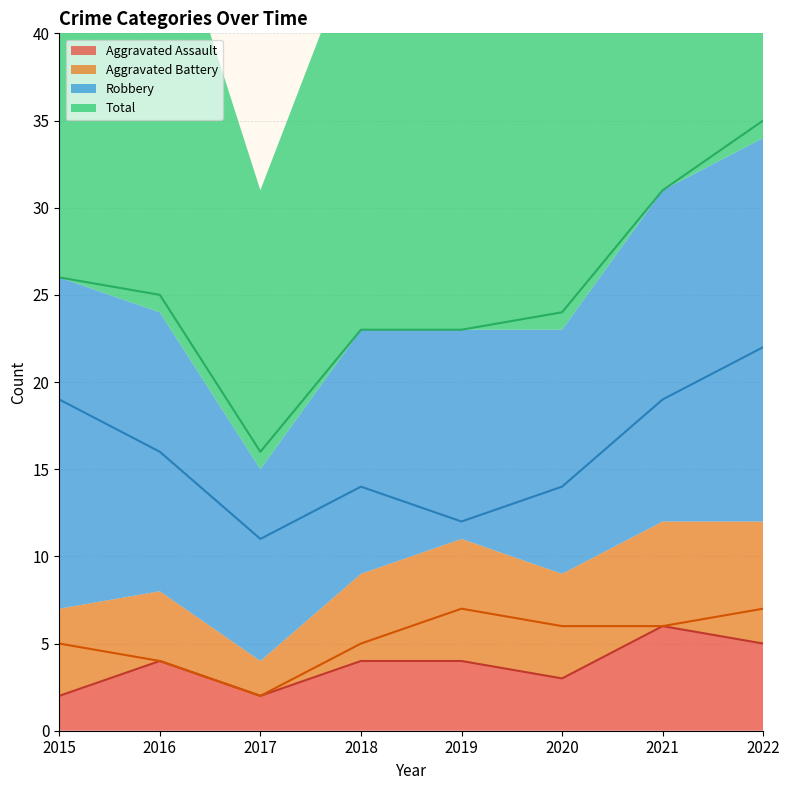

What is the highest value of the Total series?

35